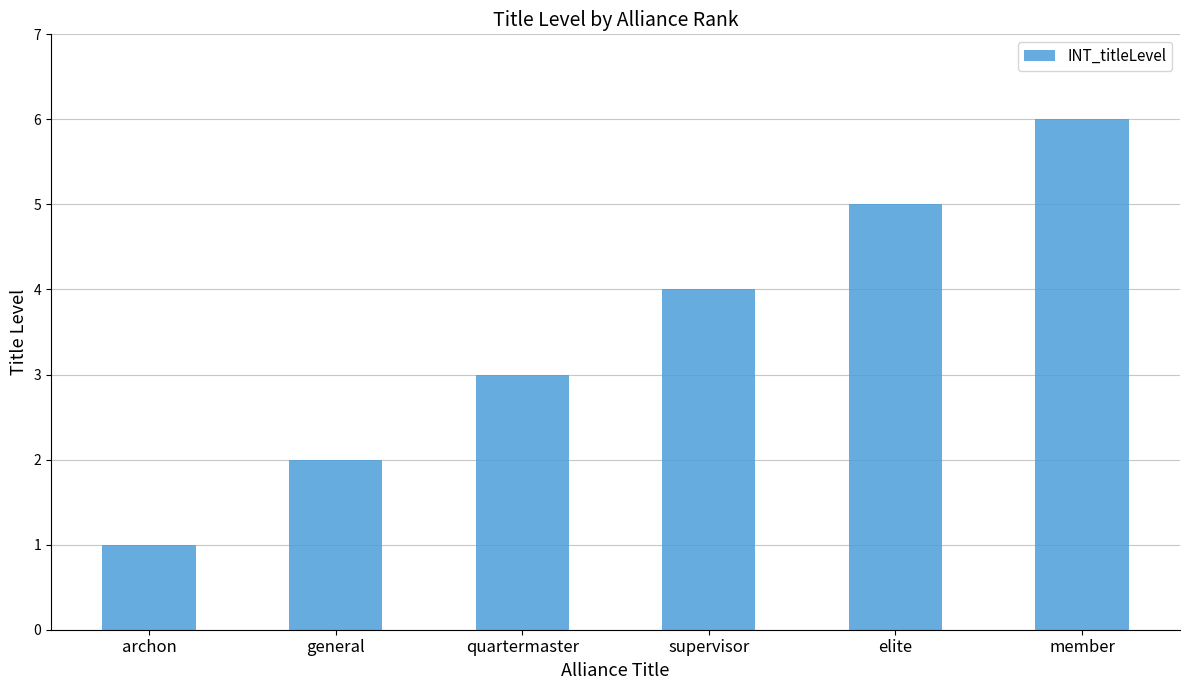

Reading right to left, list all the values displayed in this chart.

member=6	elite=5	supervisor=4	quartermaster=3	general=2	archon=1